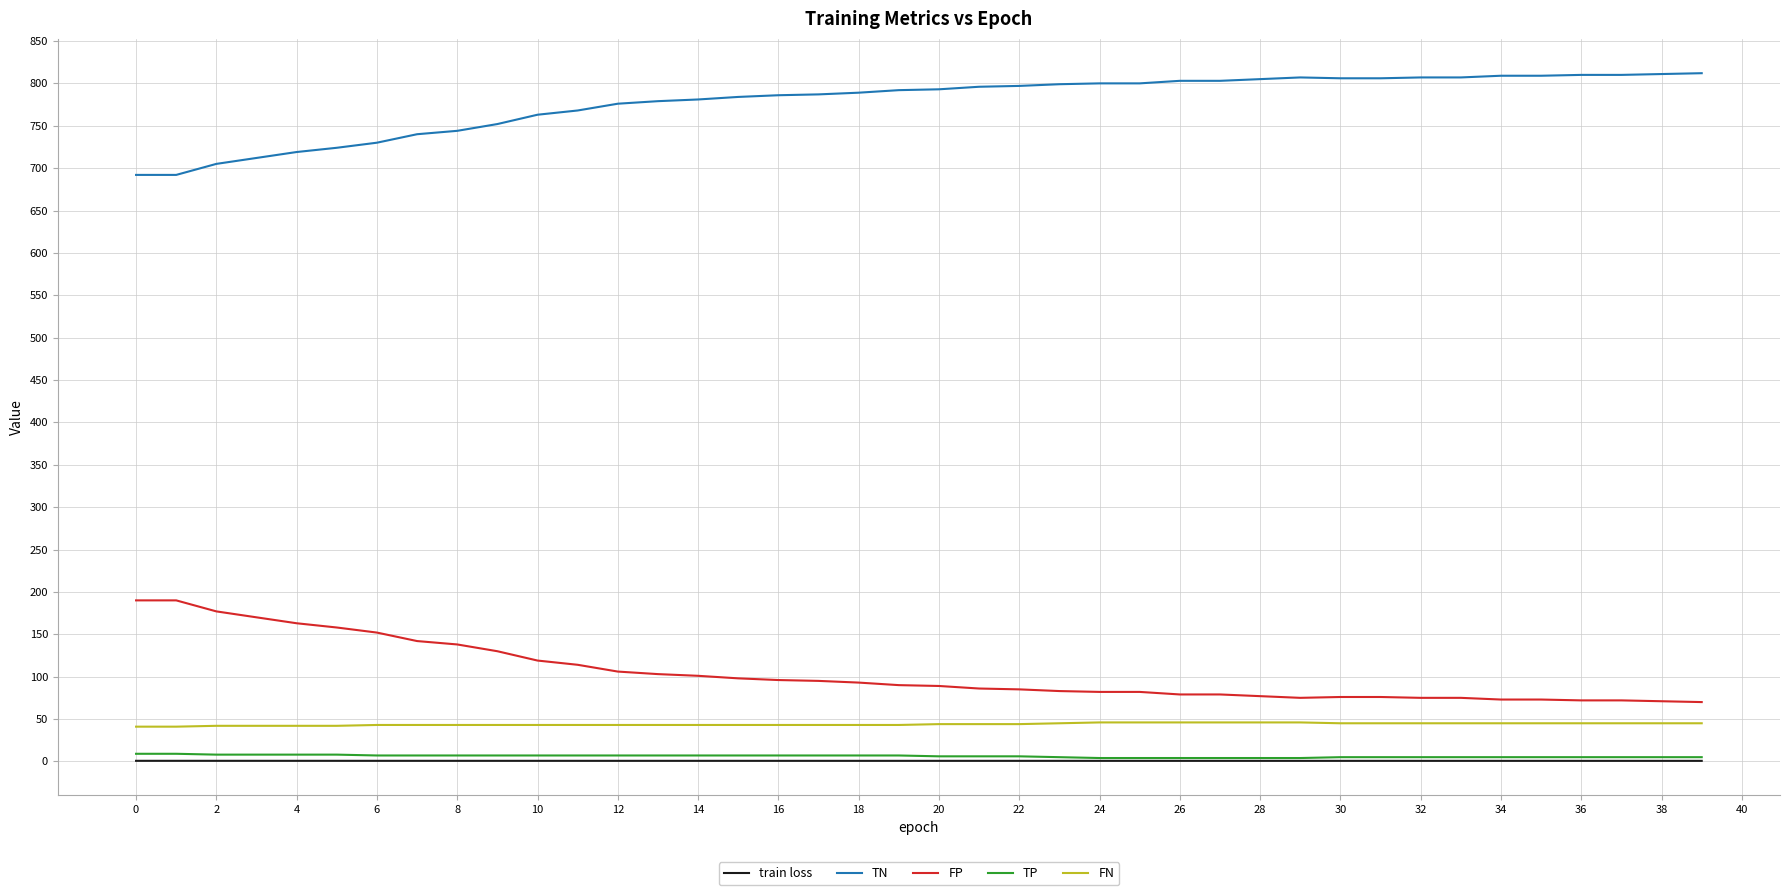

True or false: FN and TN cross at least once.

False